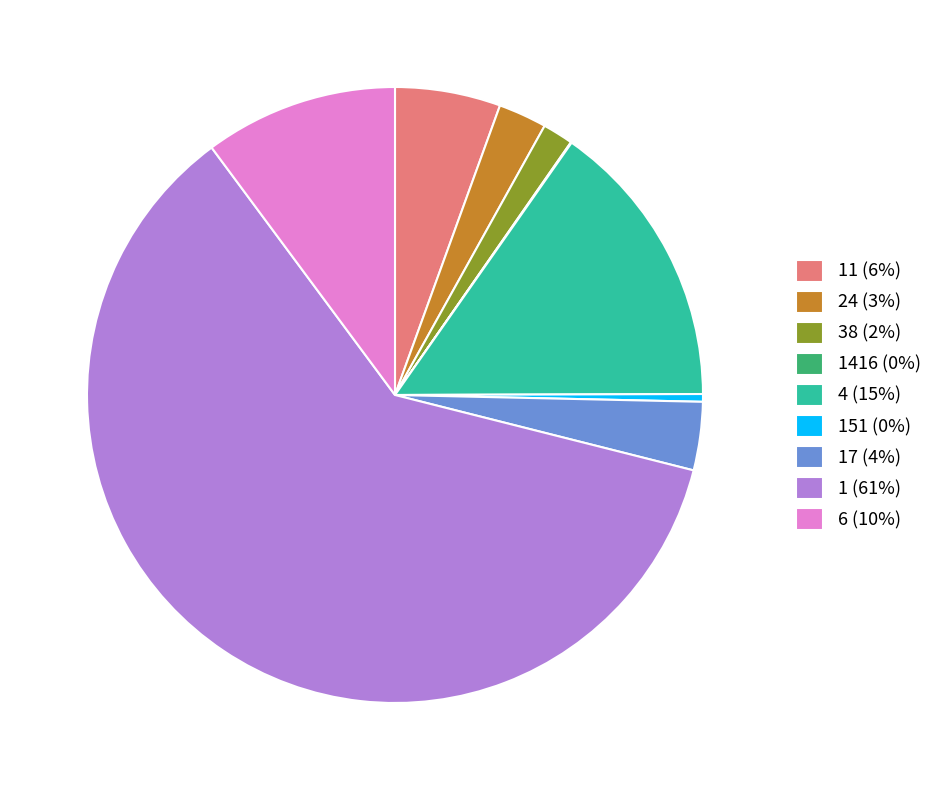

Is it true that 1 (61%) is 61% of the pie?

True